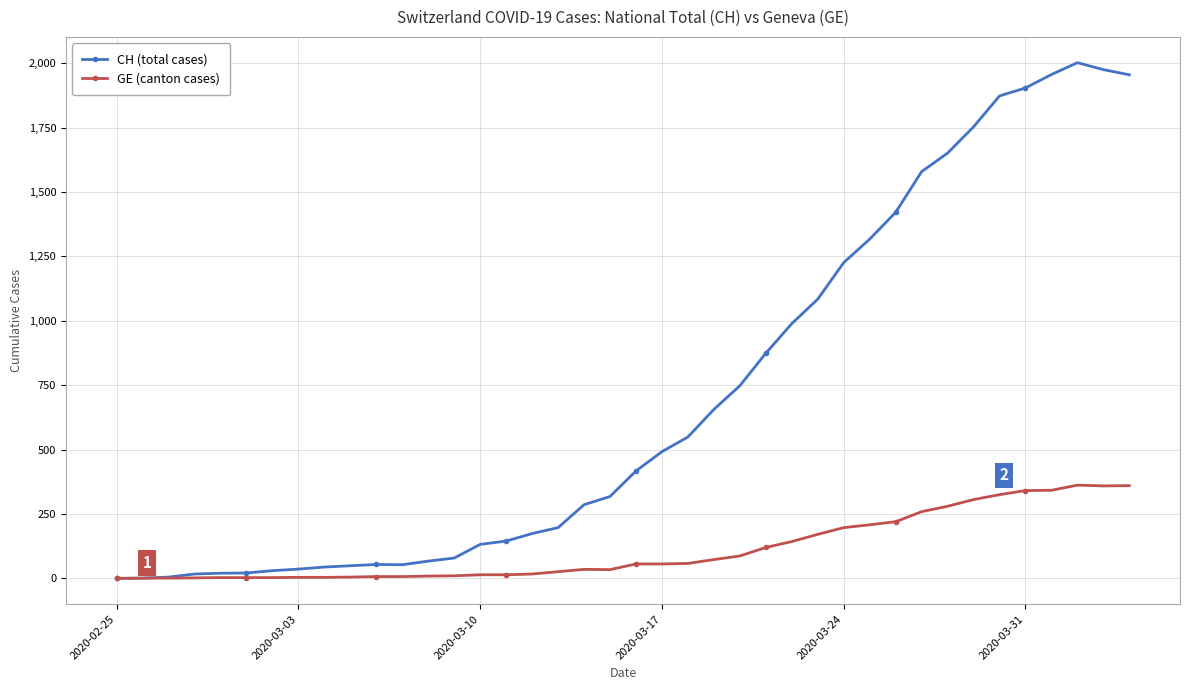

Which series has the largest range (max minus min)?

CH (total cases)